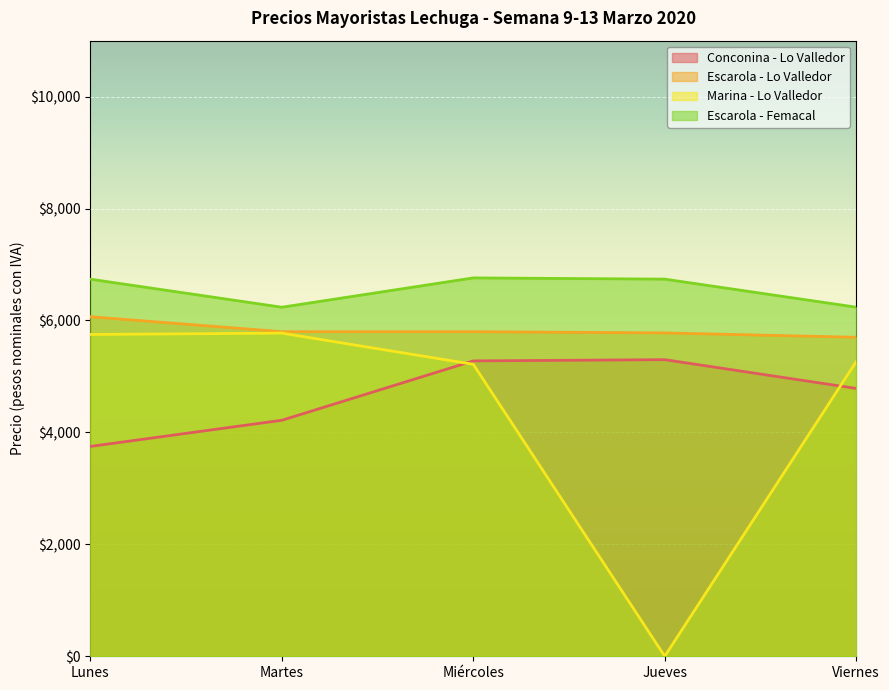

List the labels in order of Marina - Lo Valledor value, smallest first.

Jueves, Miércoles, Viernes, Lunes, Martes